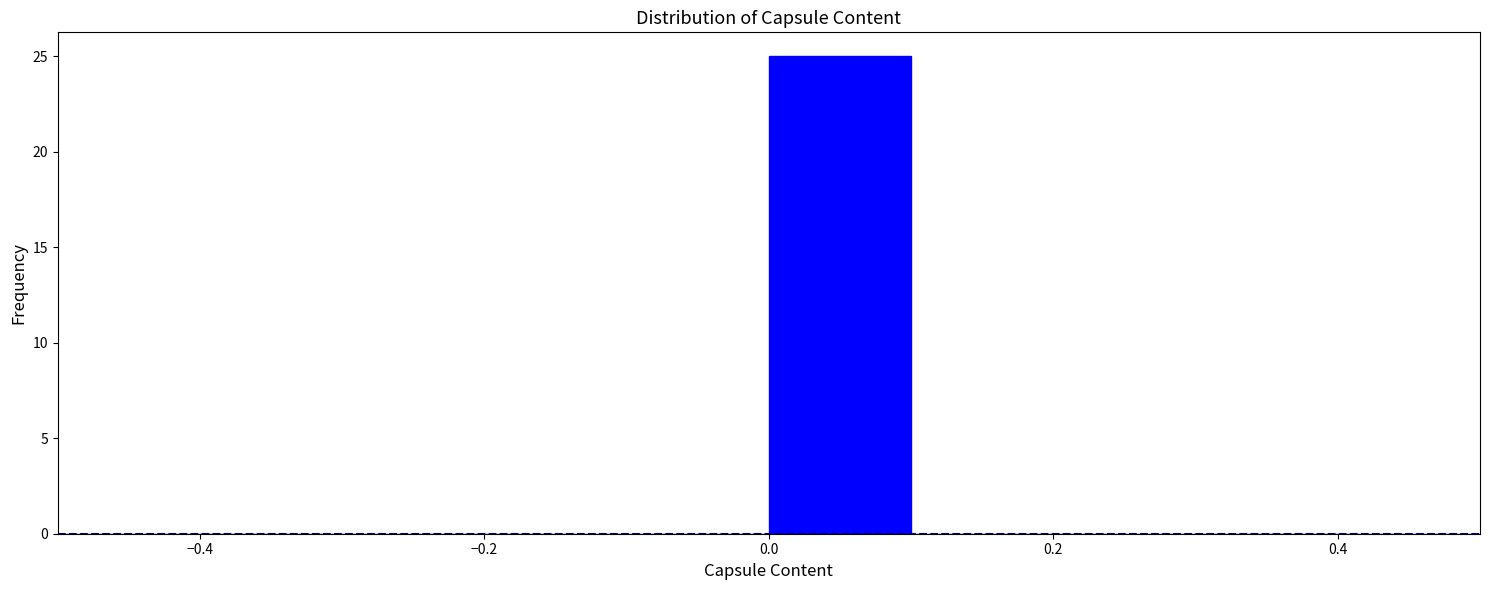

How tall is the bar that spans 0.0 to 0.1 on the x-axis? The values are not printed on the chart, so give them approximately, as read against the axis.

25